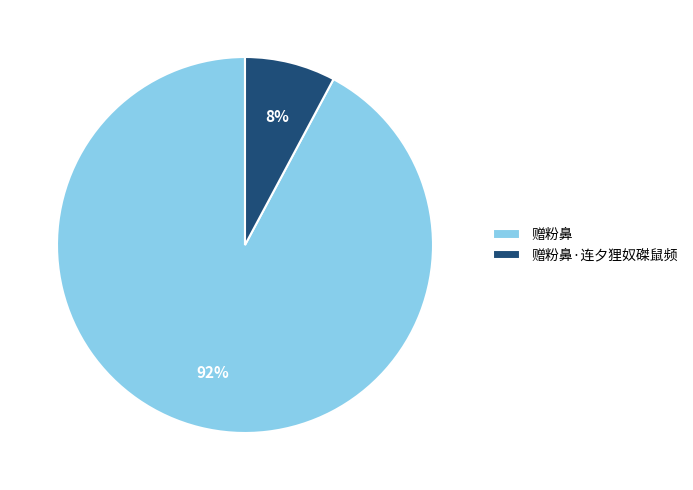

How many segments does this pie chart have?

2